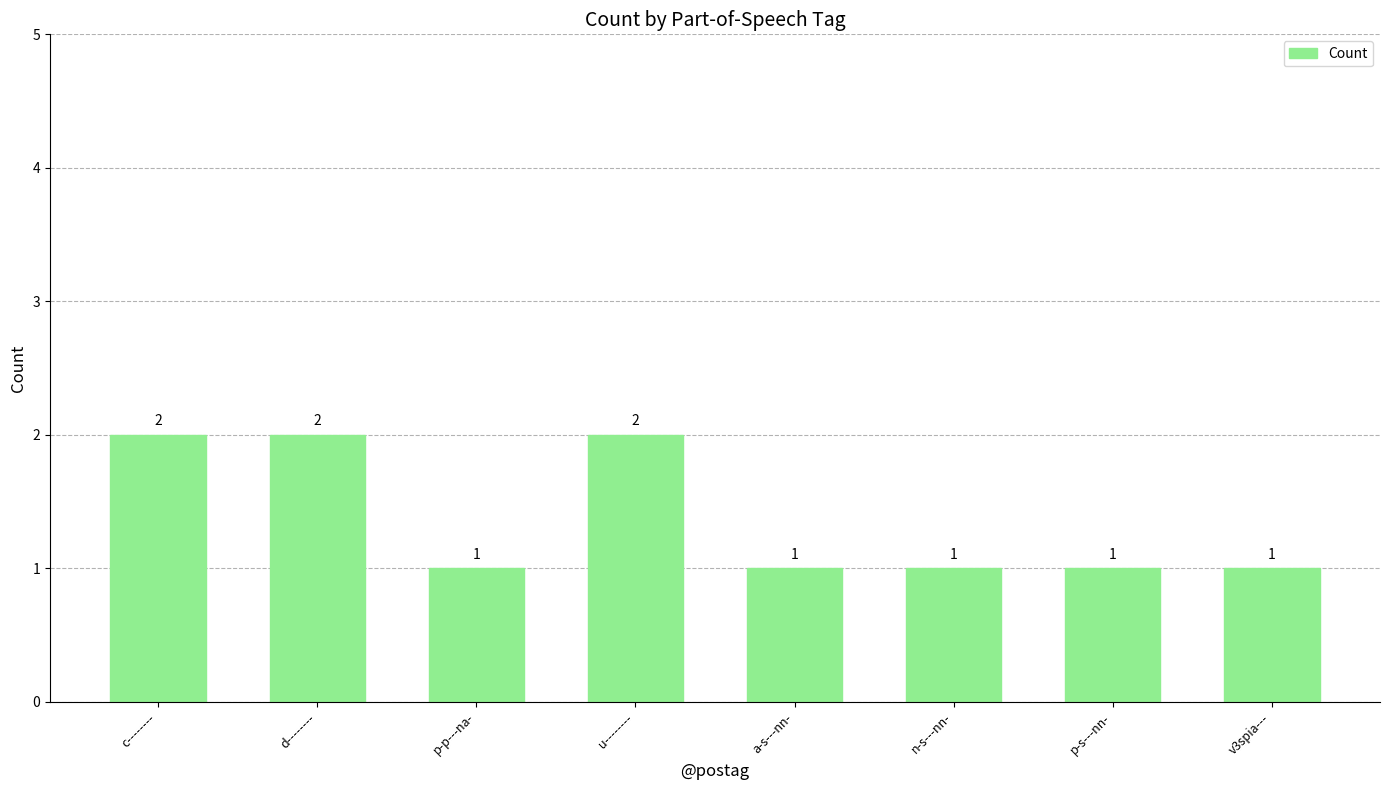

What is the ratio of the value at a-s---nn- to the value at u--------?

0.5